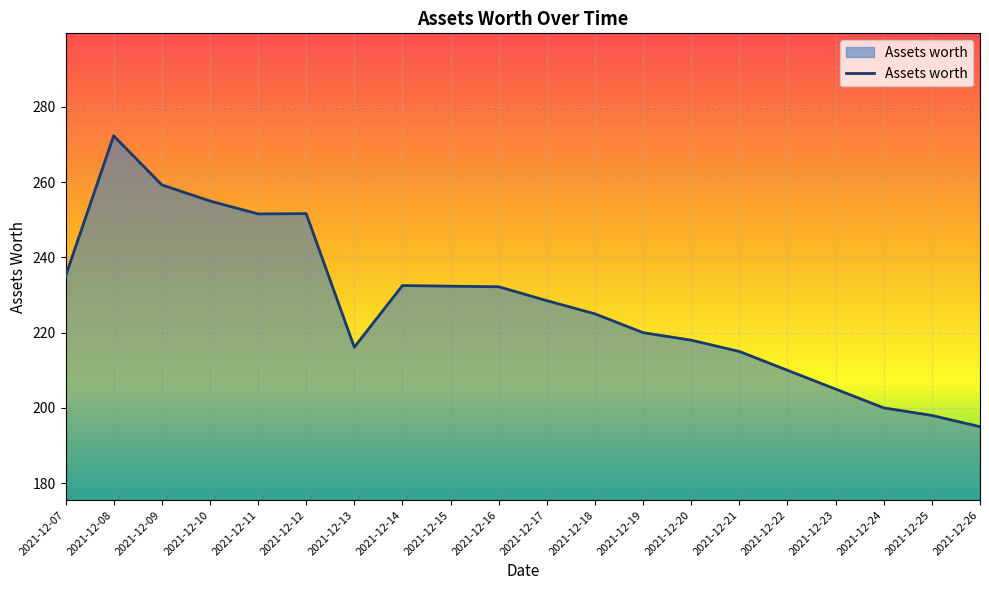

The chart shows a value of 220.0 at 2021-12-19. True or false?

True